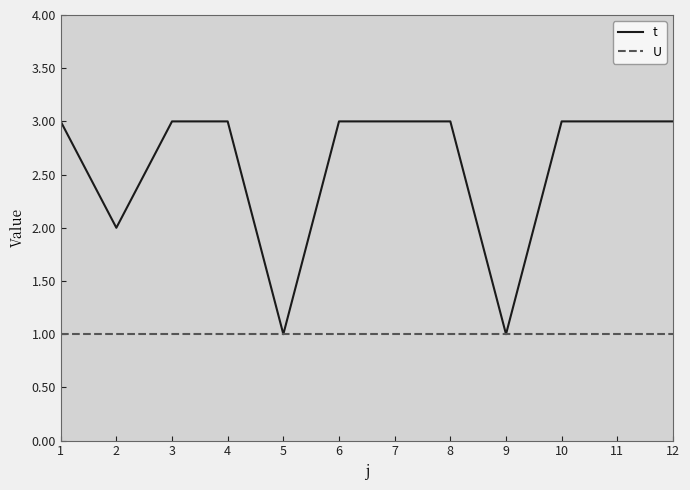

Reading left to right, transcribe all the data shown in this chart.

t: 3	2	3	3	1	3	3	3	1	3	3	3
U: 1	1	1	1	1	1	1	1	1	1	1	1